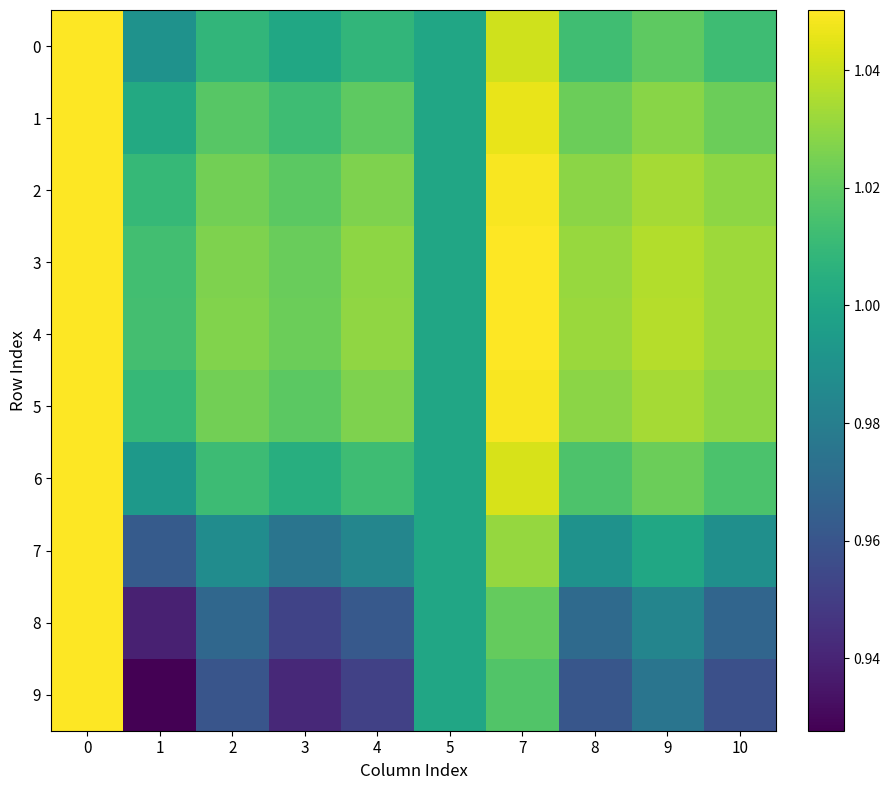

Which category has the lowest value across all series?

1